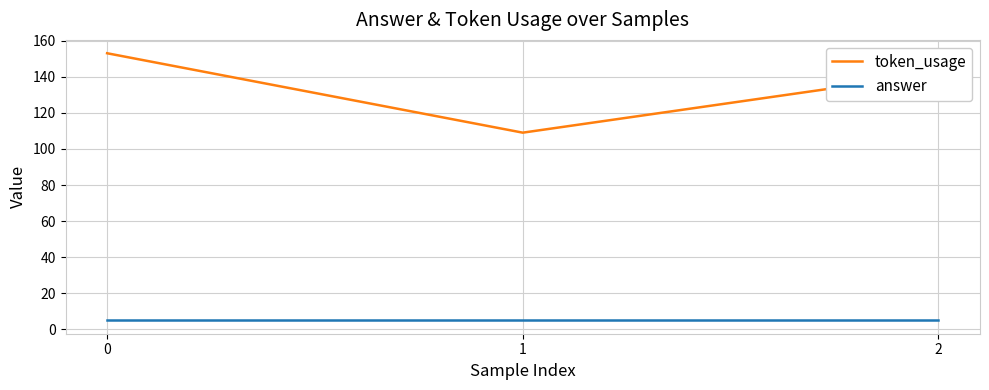

Rank the series by their maximum value, from highest to lowest.

token_usage, answer